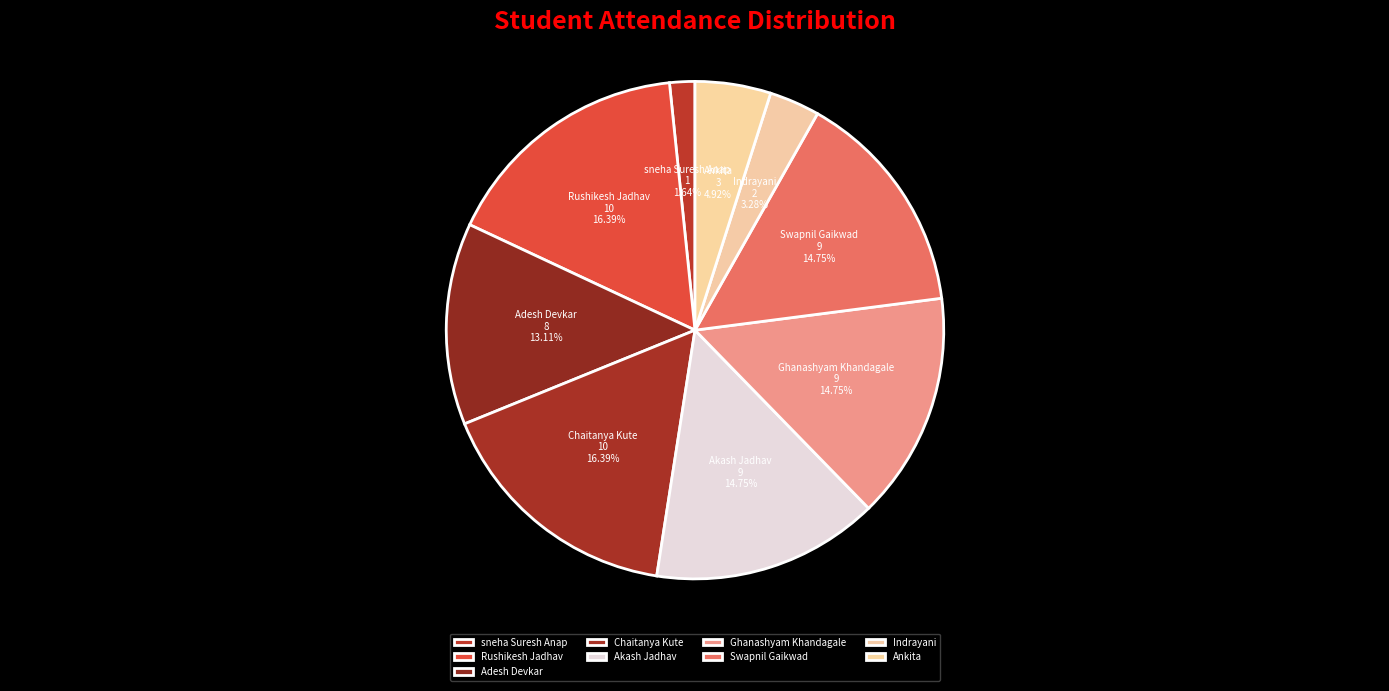

Is Rushikesh Jadhav the majority of the pie?

No